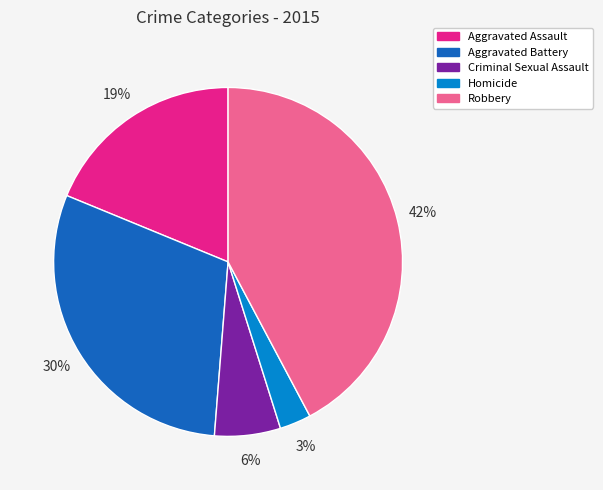

To the nearest percent, what portion does Robbery represent?

42%